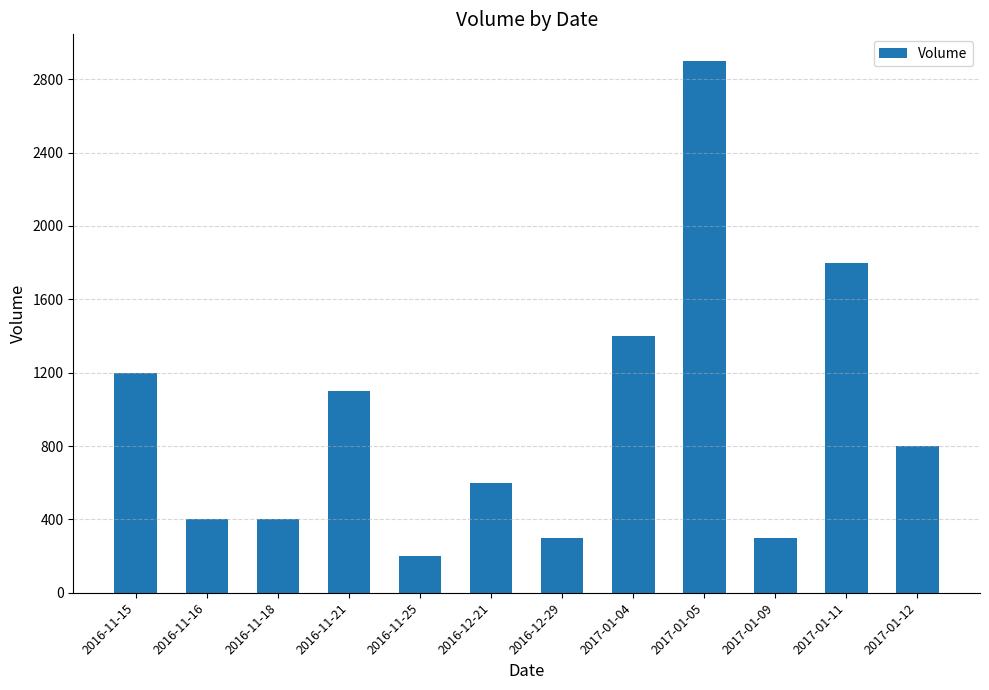

Between 2017-01-09 and 2017-01-04, which is larger?

2017-01-04